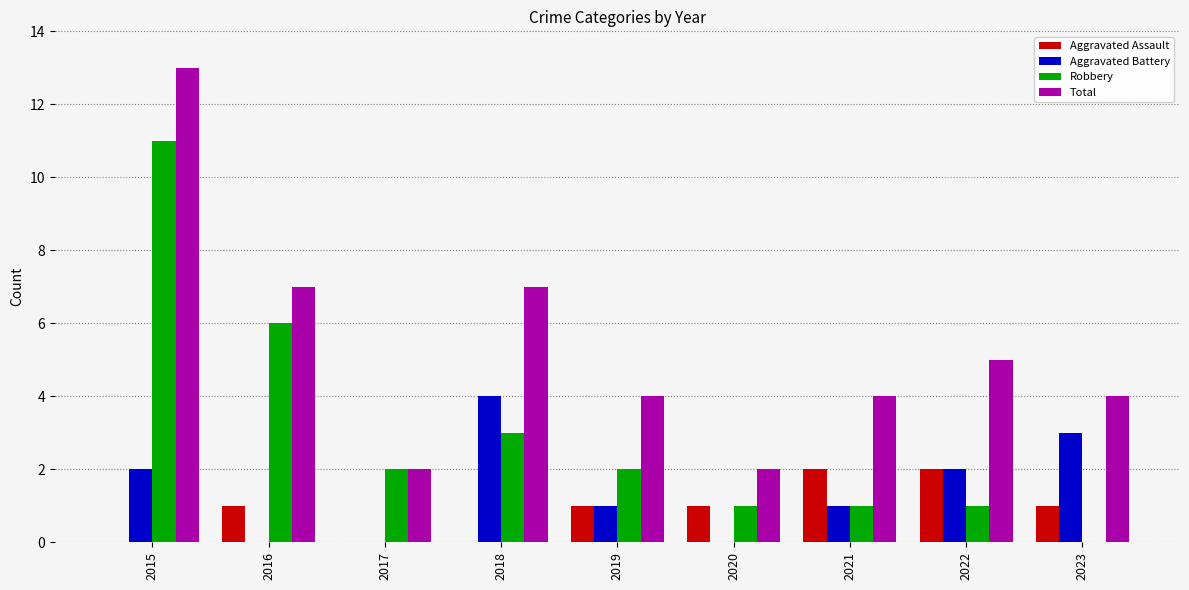

What is the spread (max minus min) of values at 2018?

7